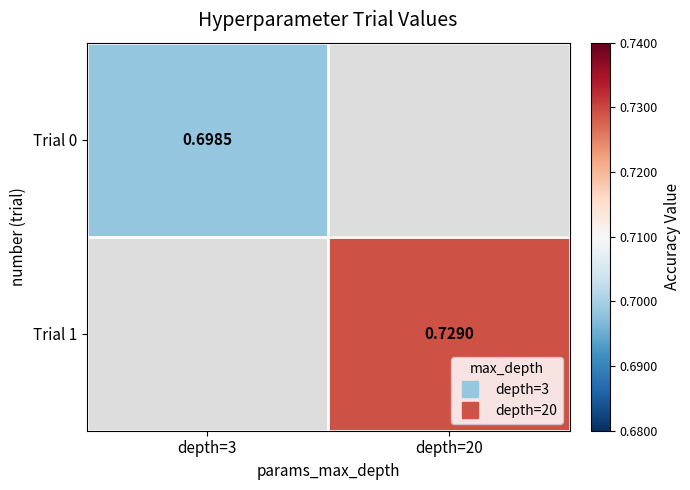

Is it true that Trial 0 equals 1.1 at depth=3?

False